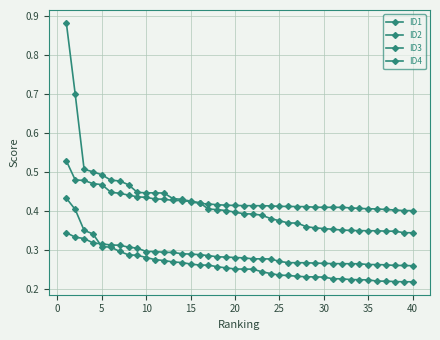

How many lines are shown in the chart?

4